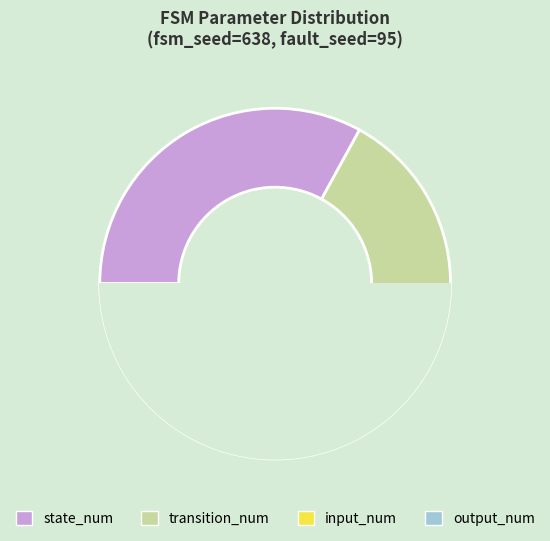

Which slice is the smallest?

input_num